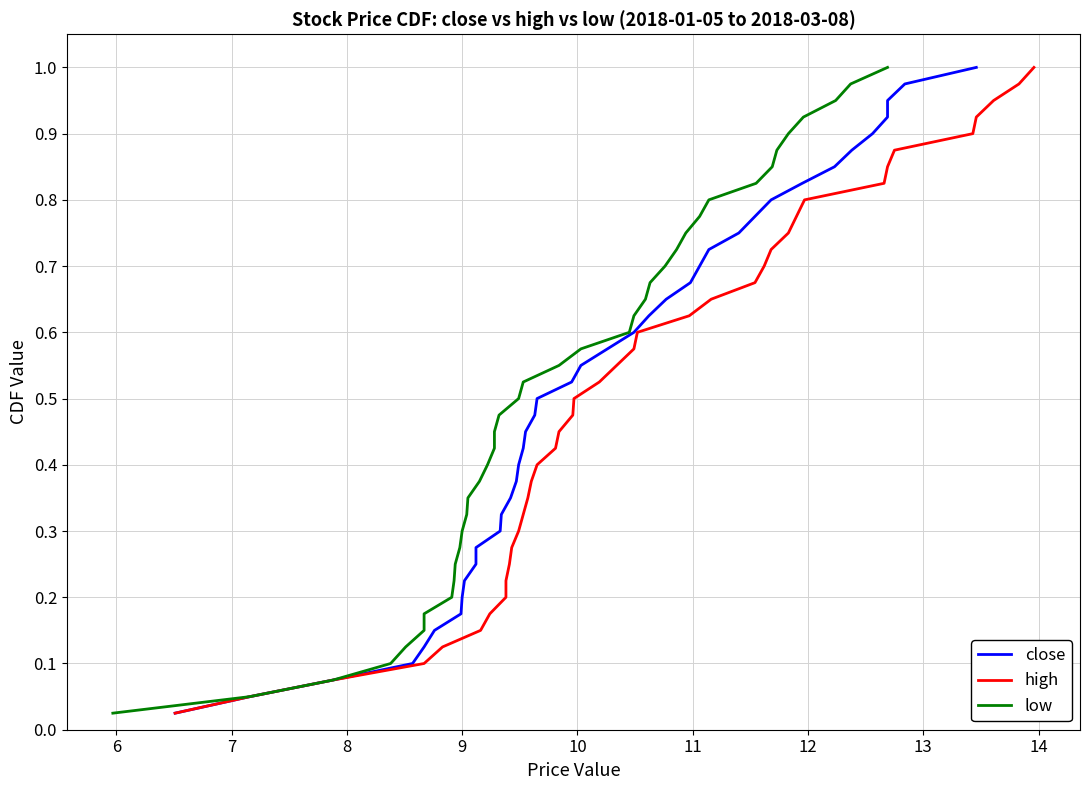

True or false: high and low cross at least once.

False